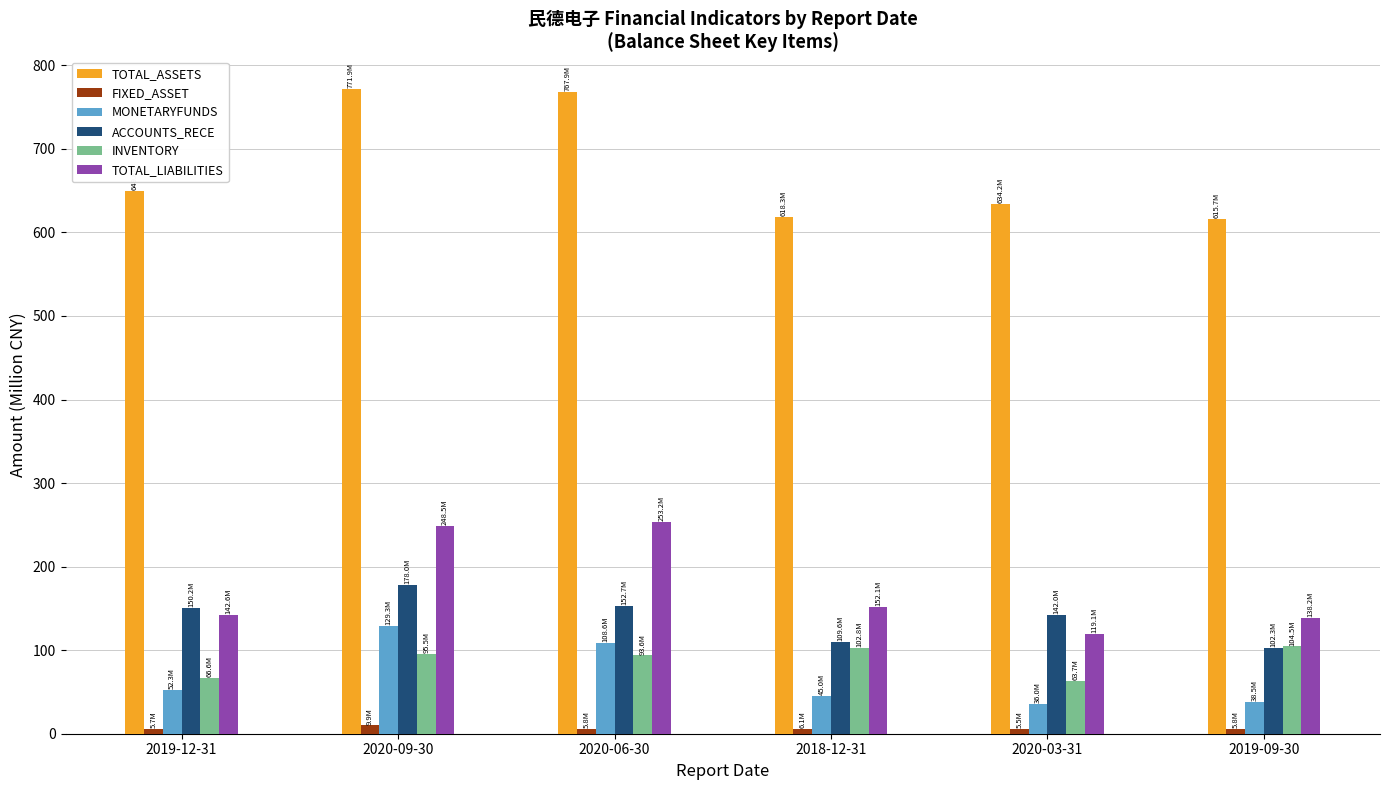

What is the label of the 1st bar from the right?

2019-09-30